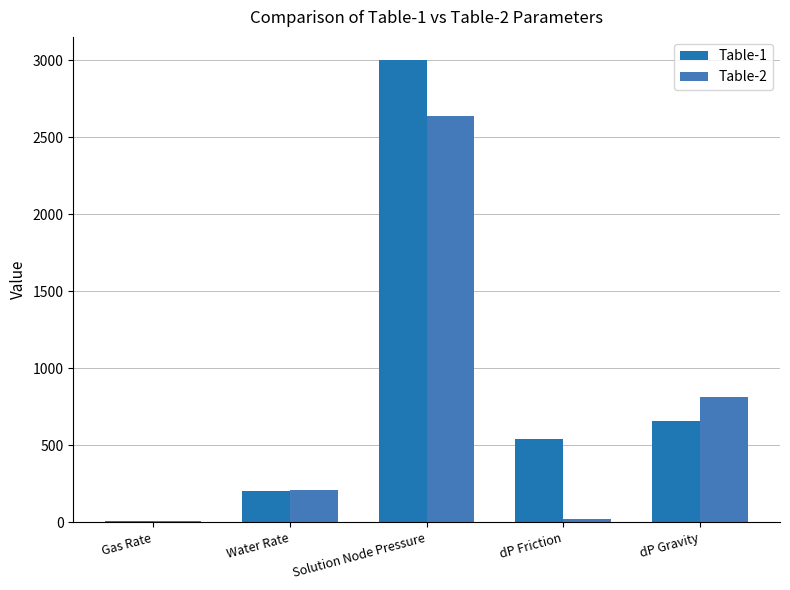

Between Water Rate and dP Gravity, which series saw the biggest shift?

Table-2